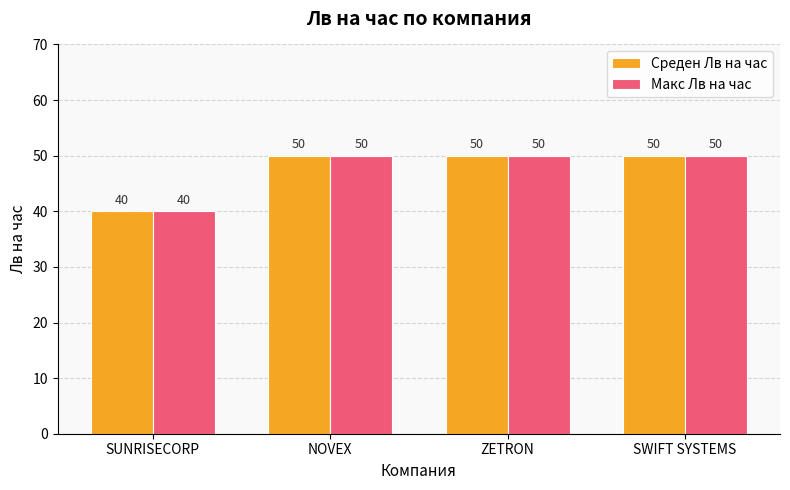

Reading right to left, transcribe all the data shown in this chart.

Среден Лв на час: 50	50	50	40
Макс Лв на час: 50	50	50	40